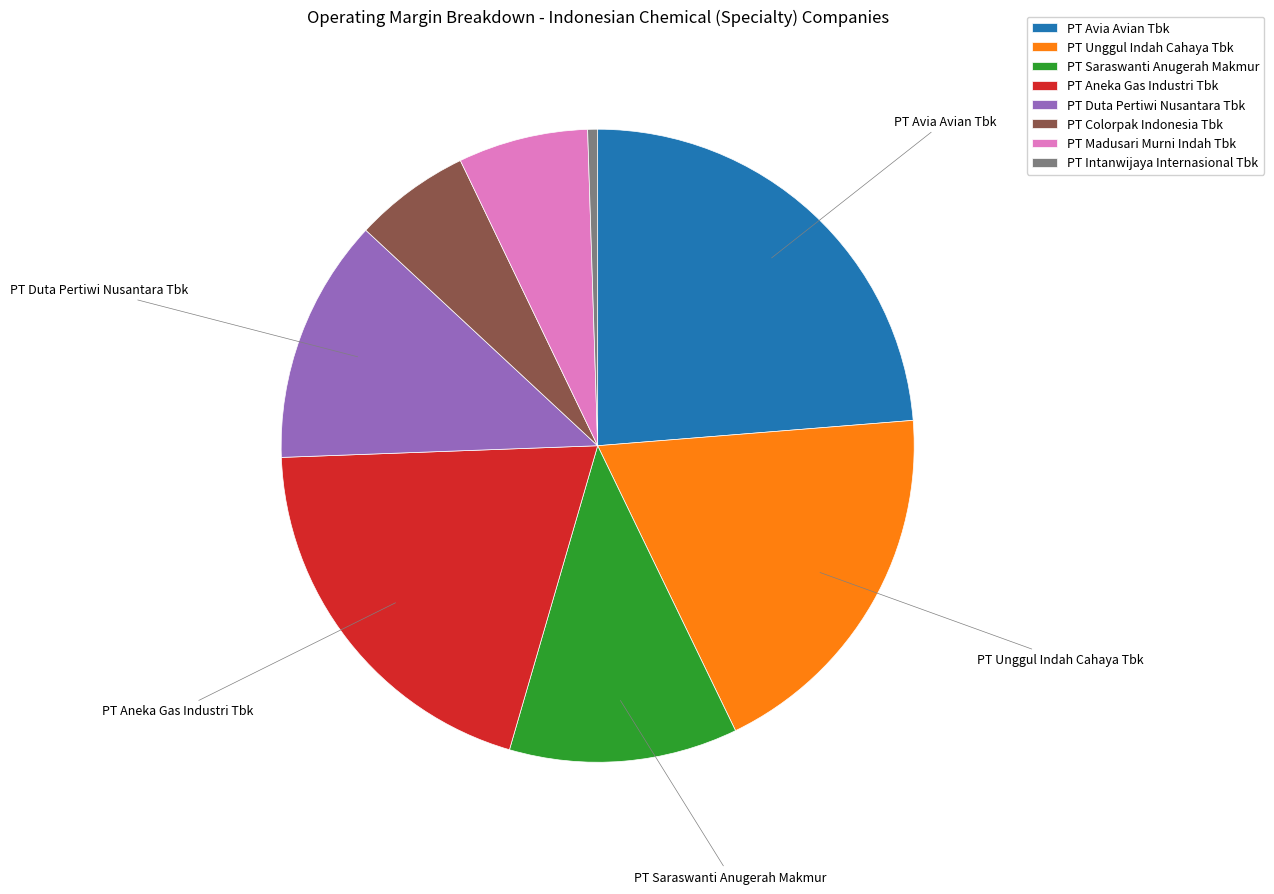

Is the sum of PT Colorpak Indonesia Tbk and PT Aneka Gas Industri Tbk greater than half?

No